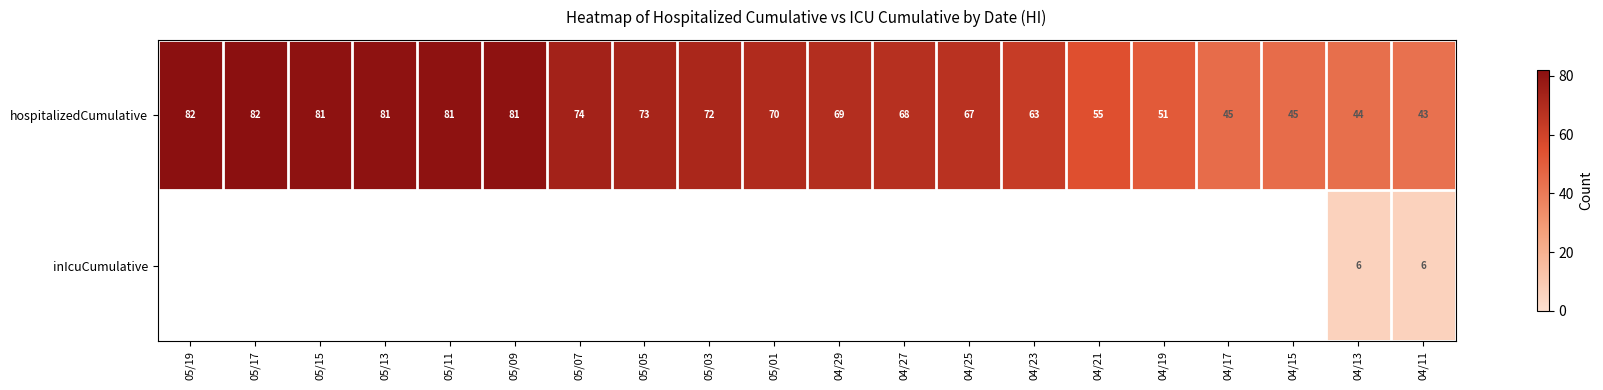

Count the number of data series in this chart.

2